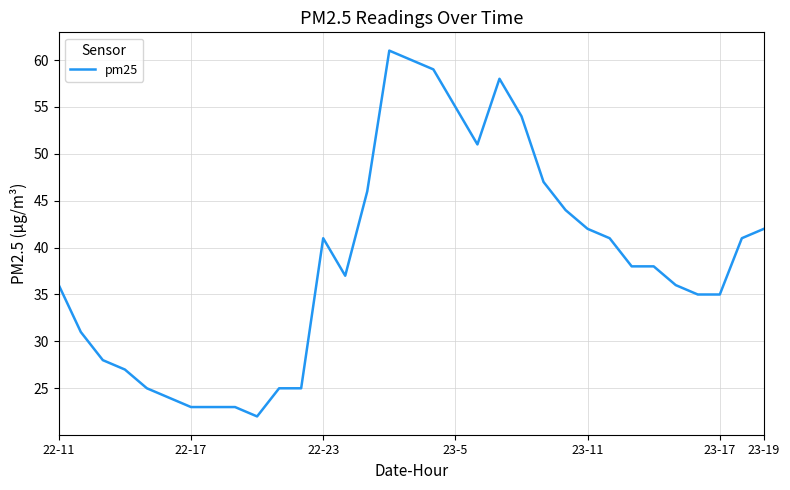

What is the difference between the maximum and minimum values?

39